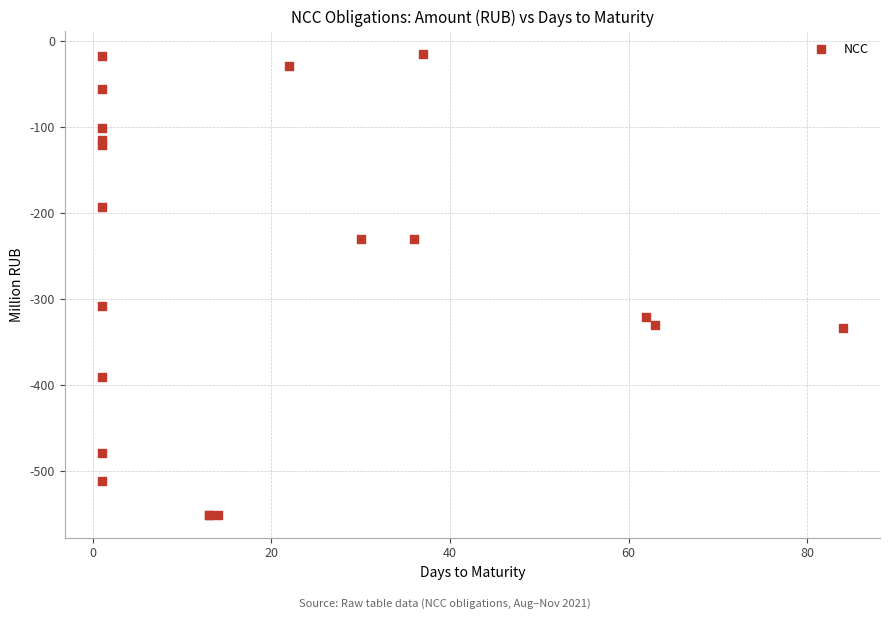

What Y value in the scatter plot is closest to -283?

-308.3